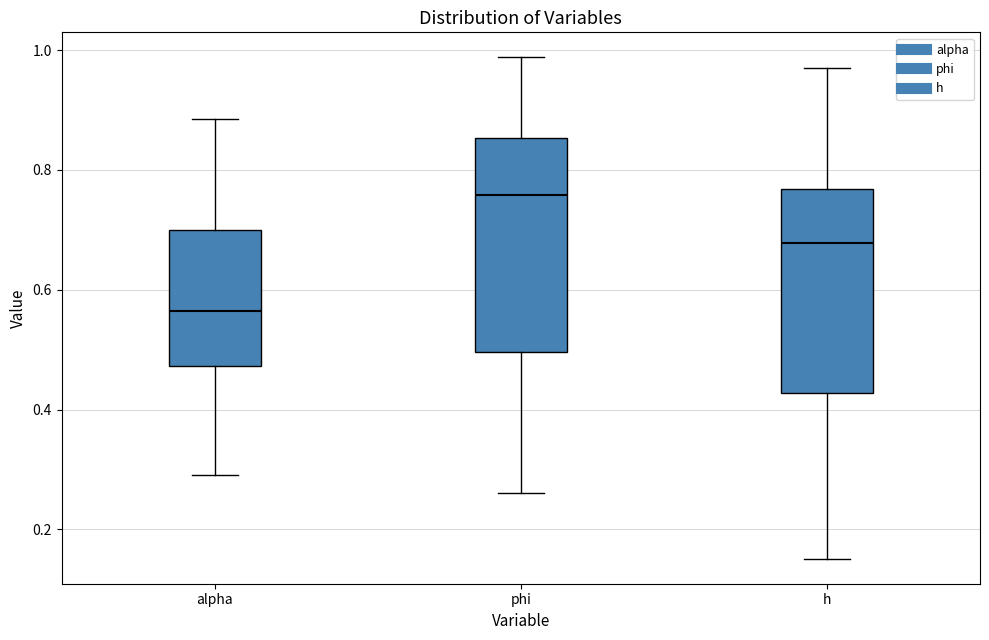

Reading left to right, transcribe this box plot: for each box, give where its median line is, the range the box spans, and where its two whiskers end, as read against the y-axis. The values are not printed on the chart, so give them approximately, as read against the axis.

alpha: median 0.56, box 0.48 to 0.70, whiskers 0.30 to 0.88
phi: median 0.76, box 0.50 to 0.86, whiskers 0.26 to 0.98
h: median 0.68, box 0.42 to 0.76, whiskers 0.16 to 0.98